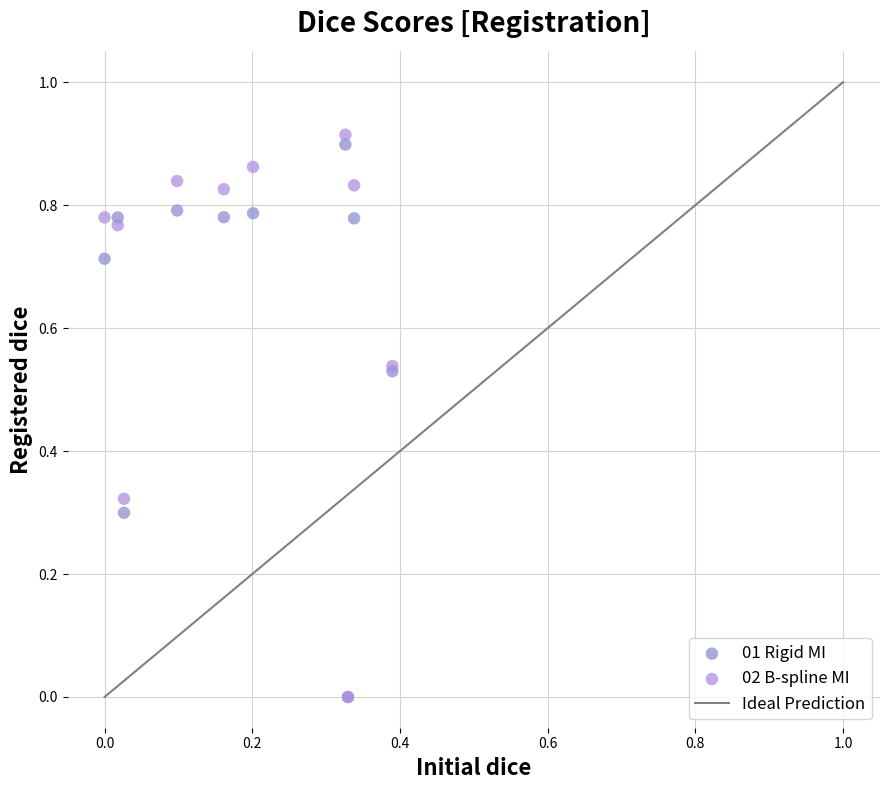

Which series has the widest spread of Y values?

02 B-spline MI